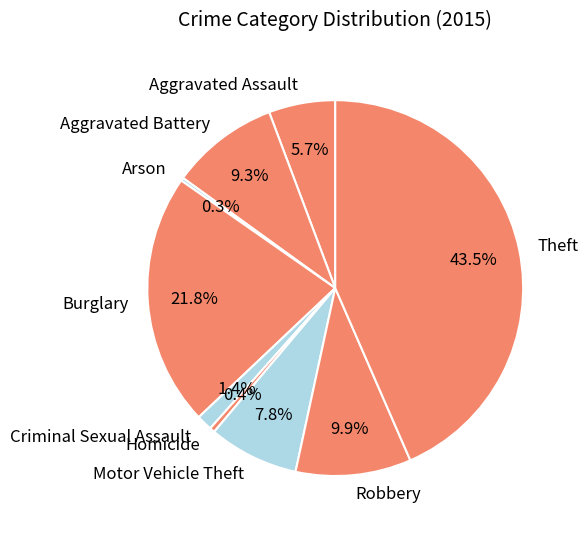

What is the largest slice in the pie chart?

Theft